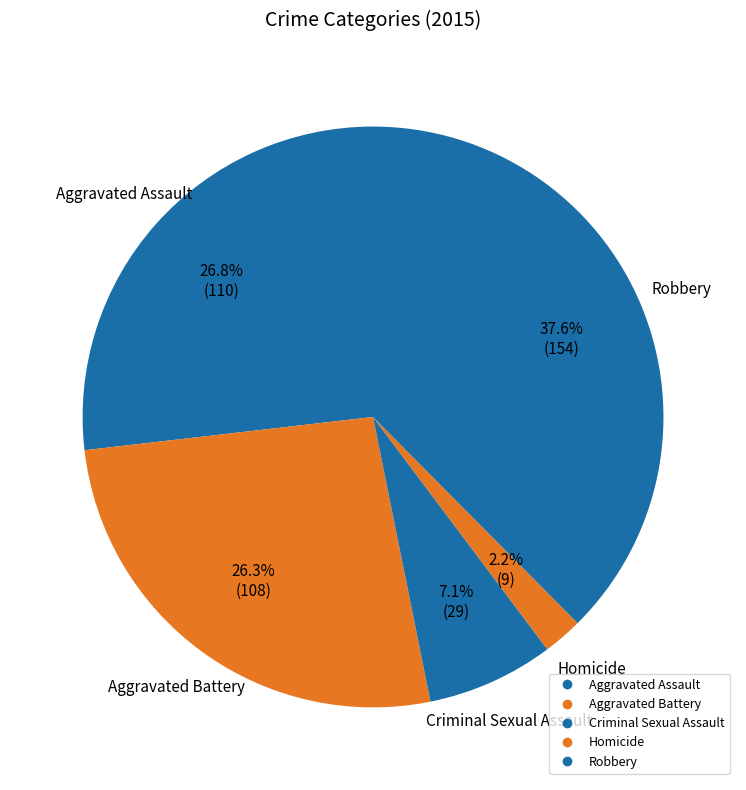

Is there a majority slice in this chart?

No